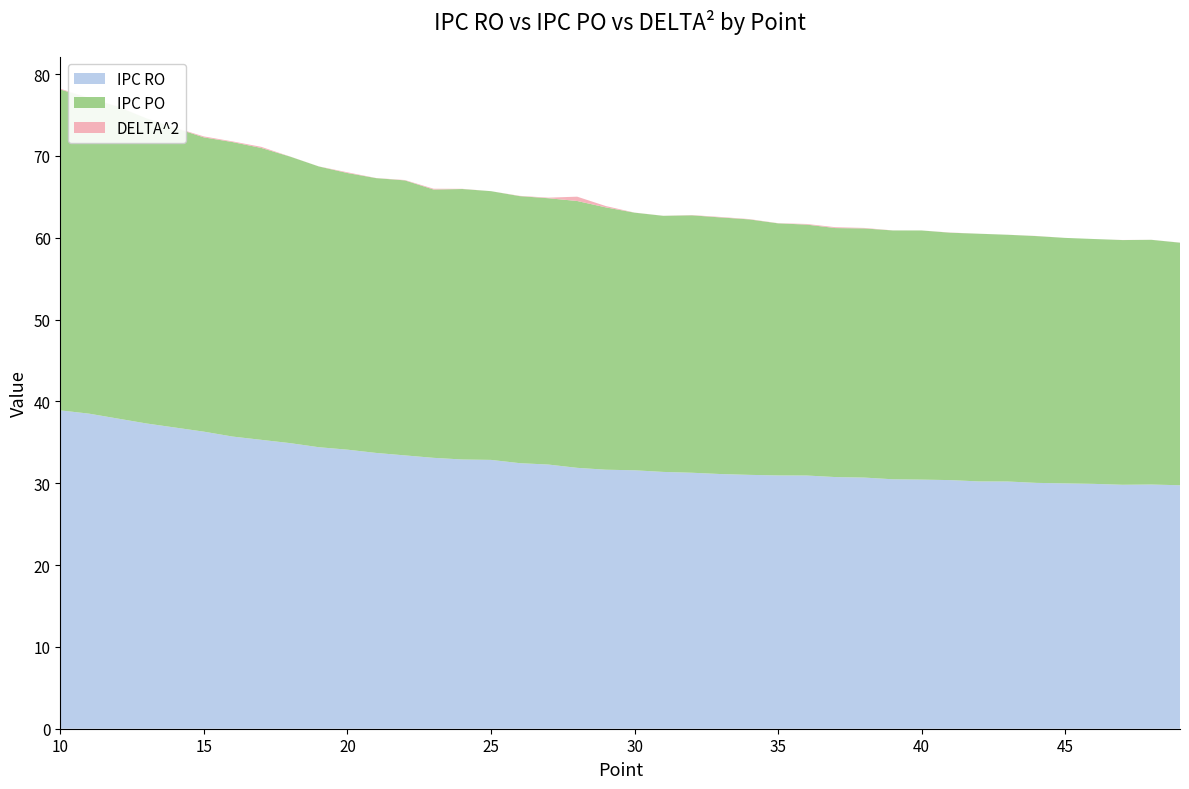

The IPC RO series shows 36.3 at 15. True or false?

True